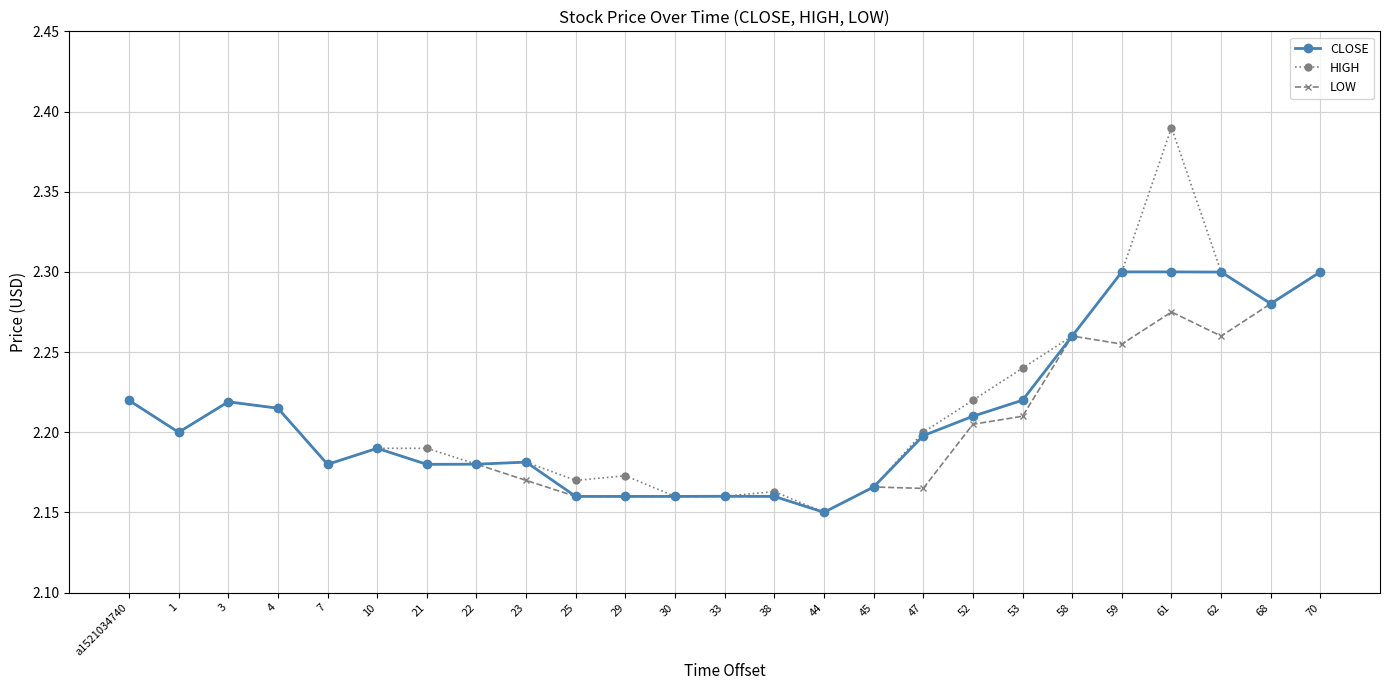

What is the label of the 5th point from the right?

59